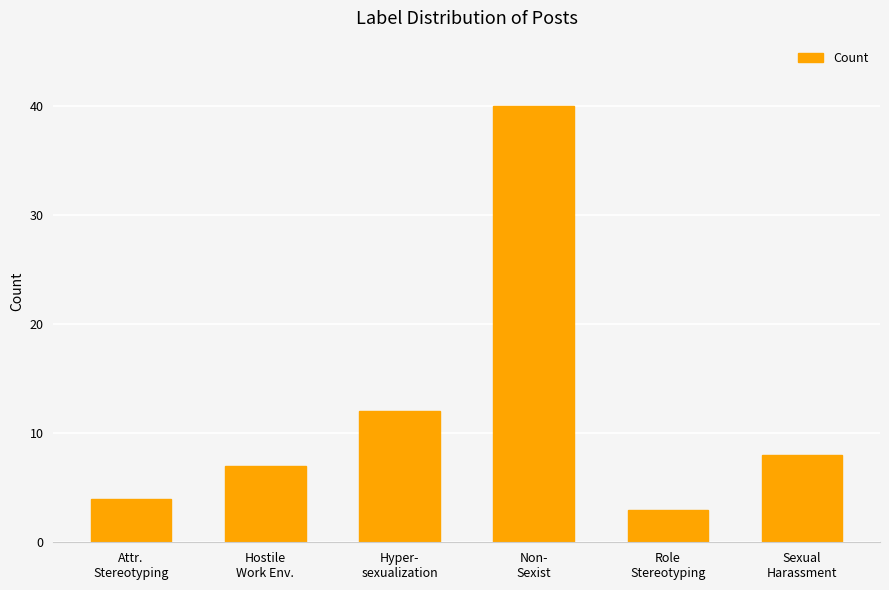

Reading left to right, list all the values displayed in this chart.

4	7	12	40	3	8